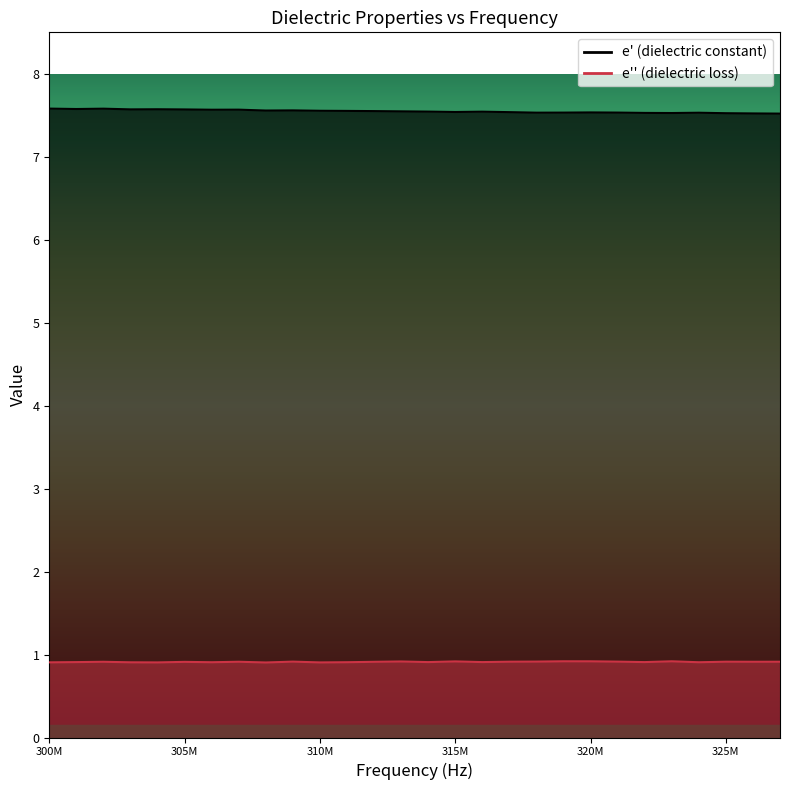

What is the value of the e_double_prime point at the 7th from the left?

0.9